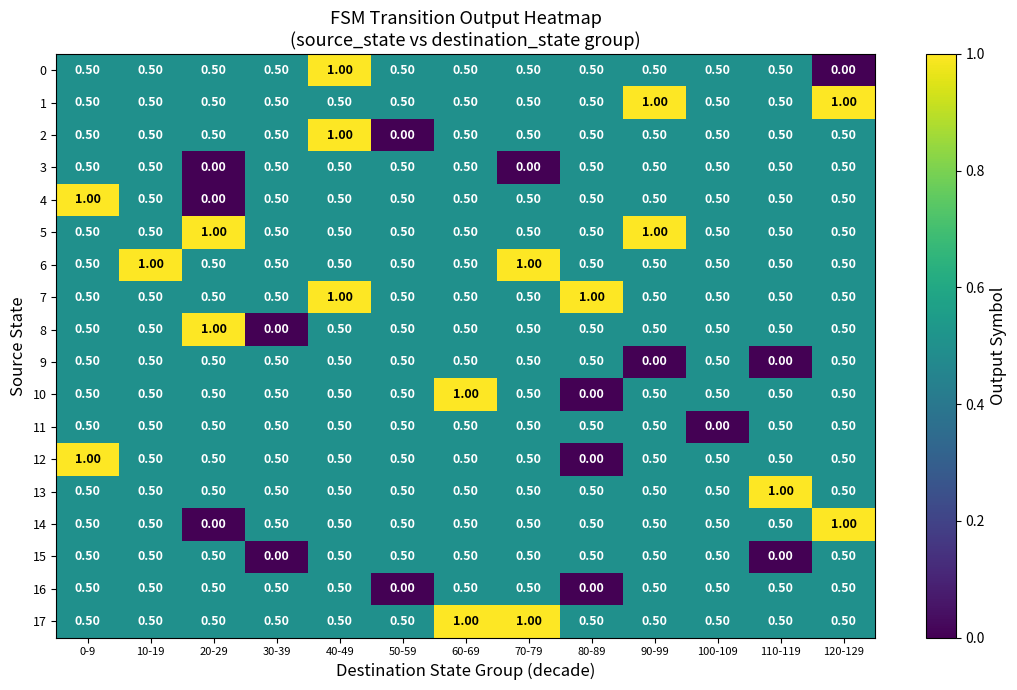

What is the total value across all series at 80-89?

8.0